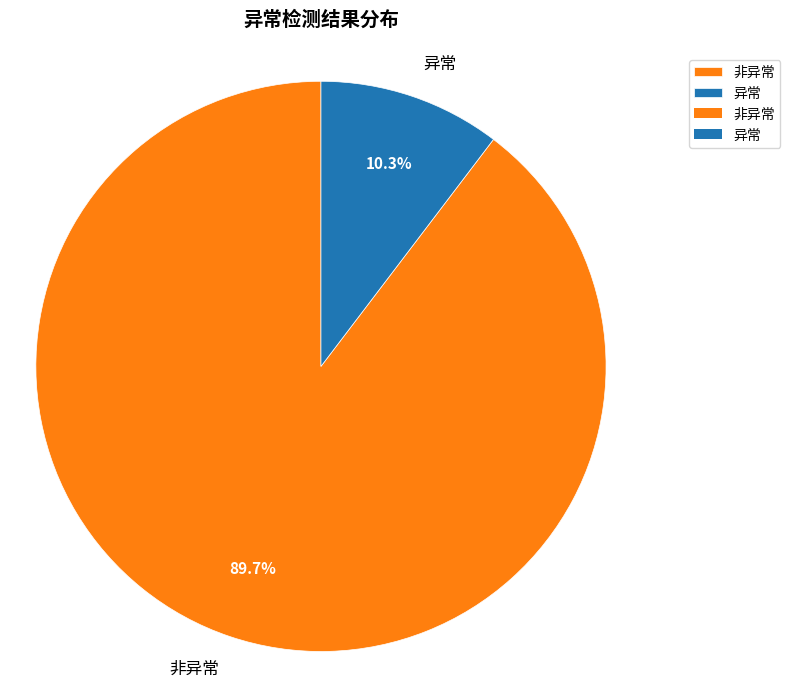

What portion of the pie excludes 异常?

89.7%